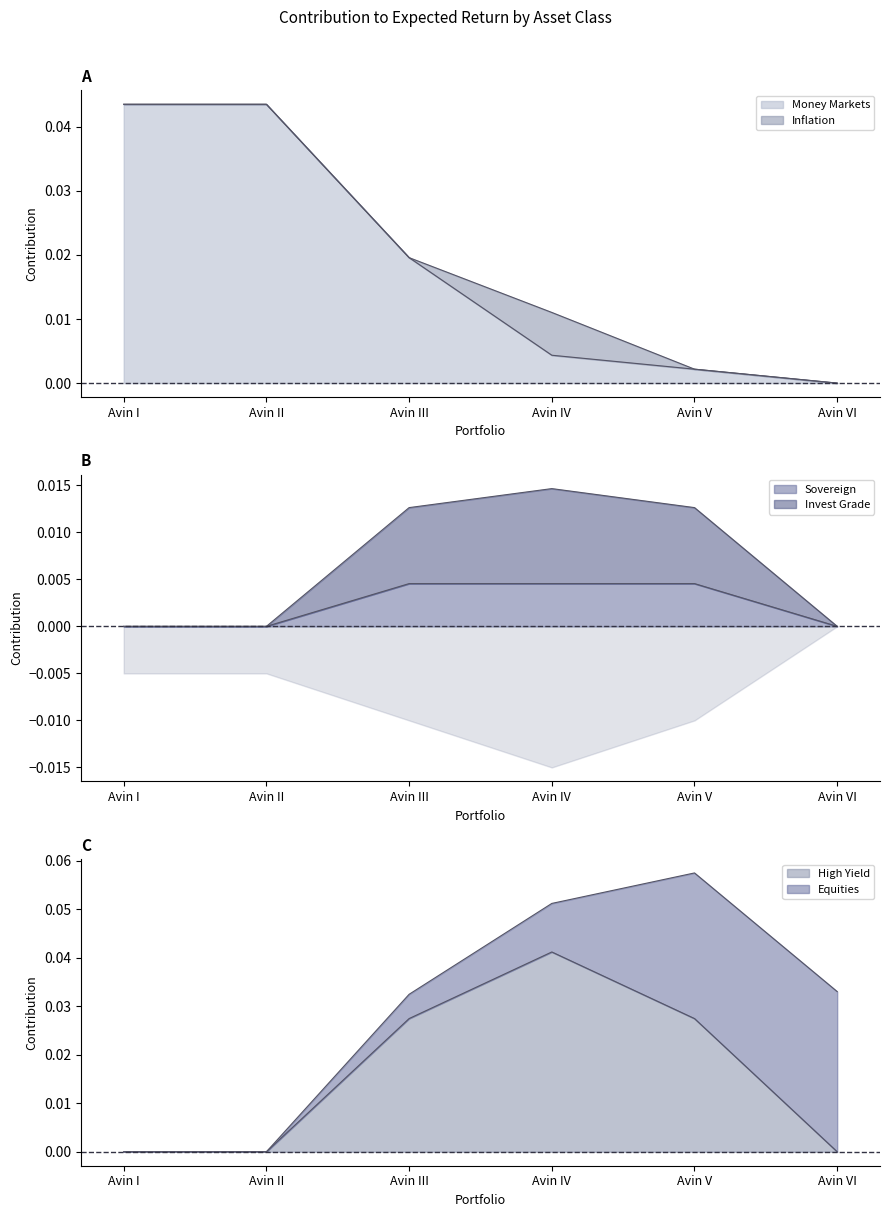

Which series has the largest total across all categories?

Money Markets